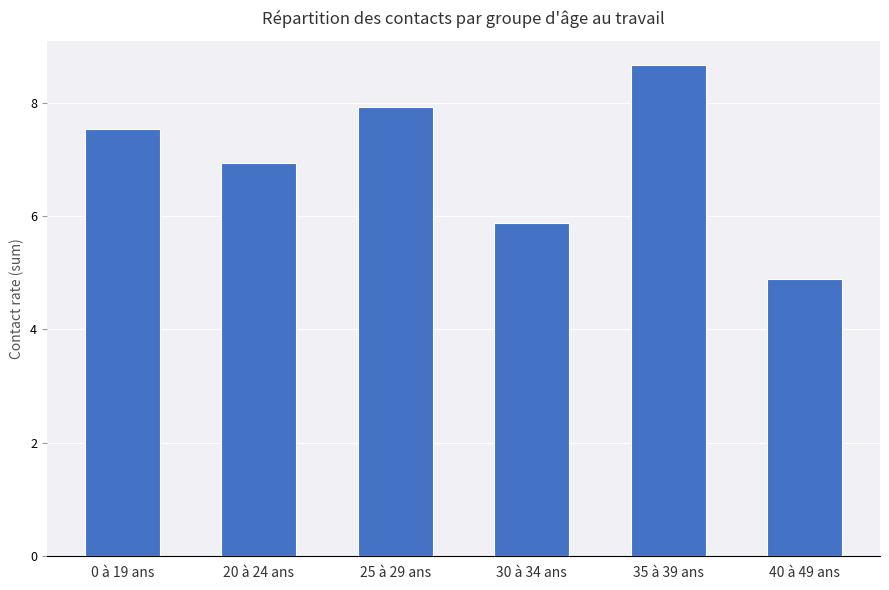

Rank the categories by value from lowest to highest.

40 à 49 ans, 30 à 34 ans, 20 à 24 ans, 0 à 19 ans, 25 à 29 ans, 35 à 39 ans